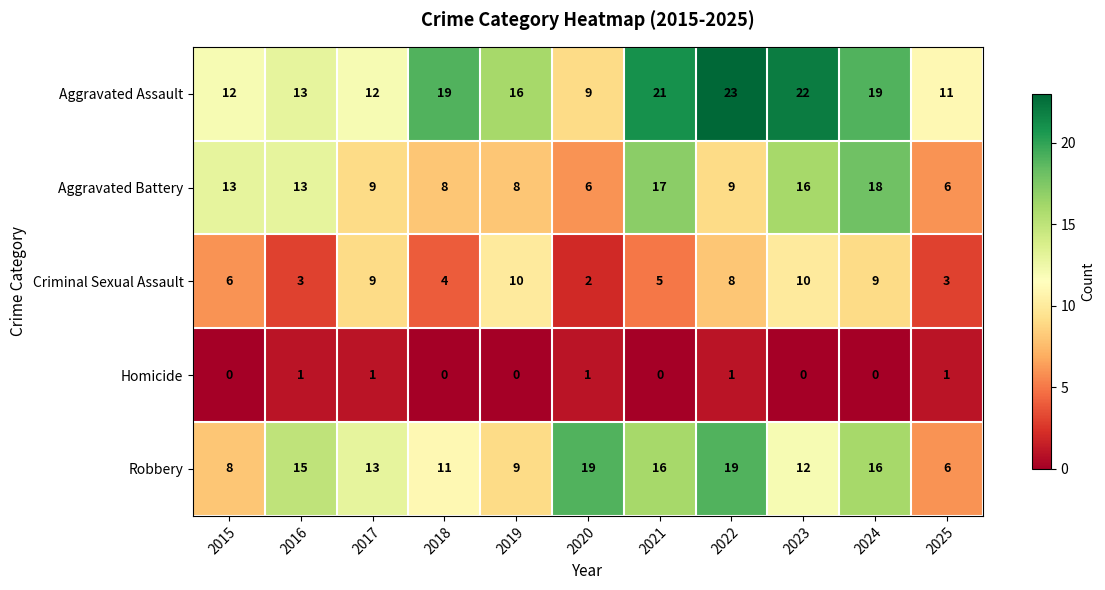

Count the number of data series in this chart.

5